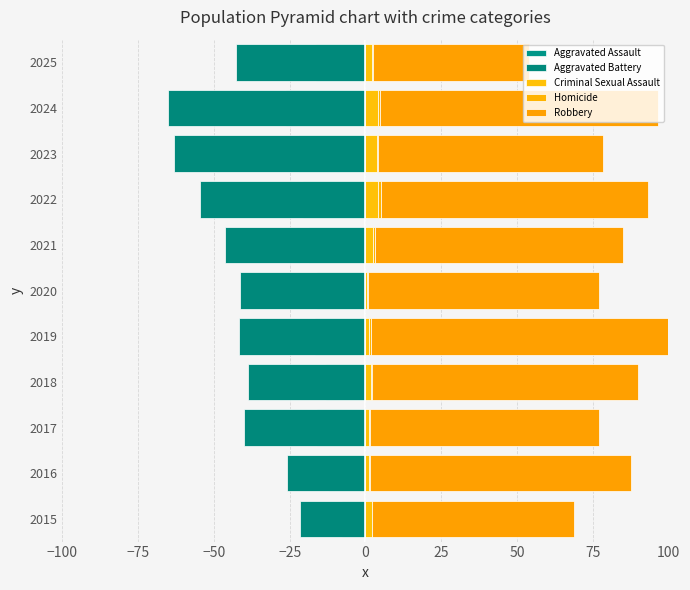

How many data points in Aggravated Battery are above -41?

4